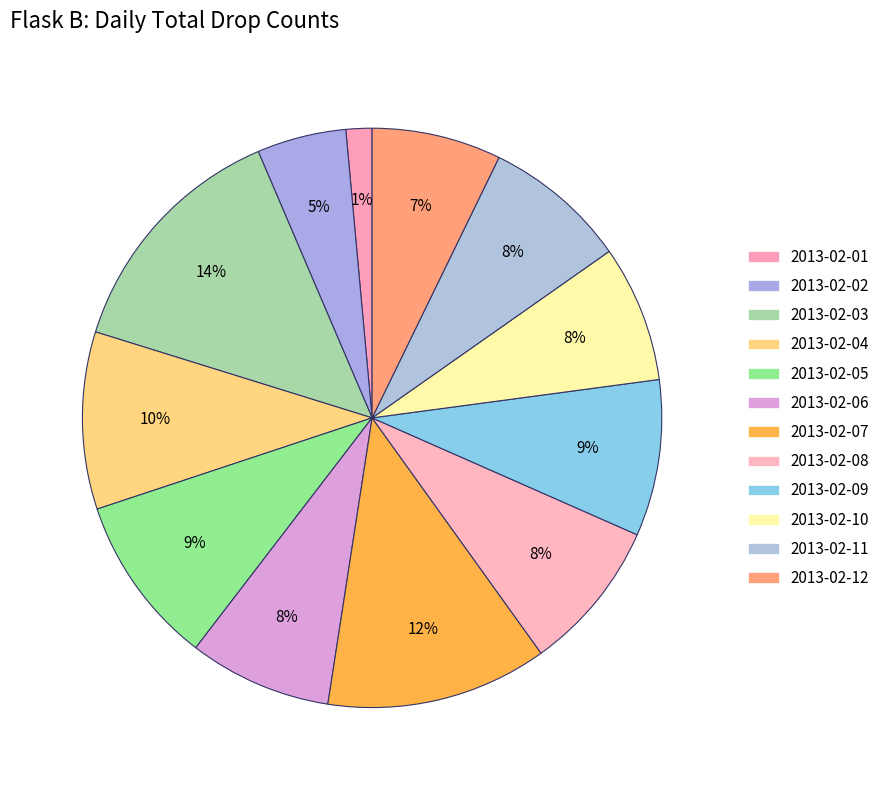

How many slices are in this pie chart?

12